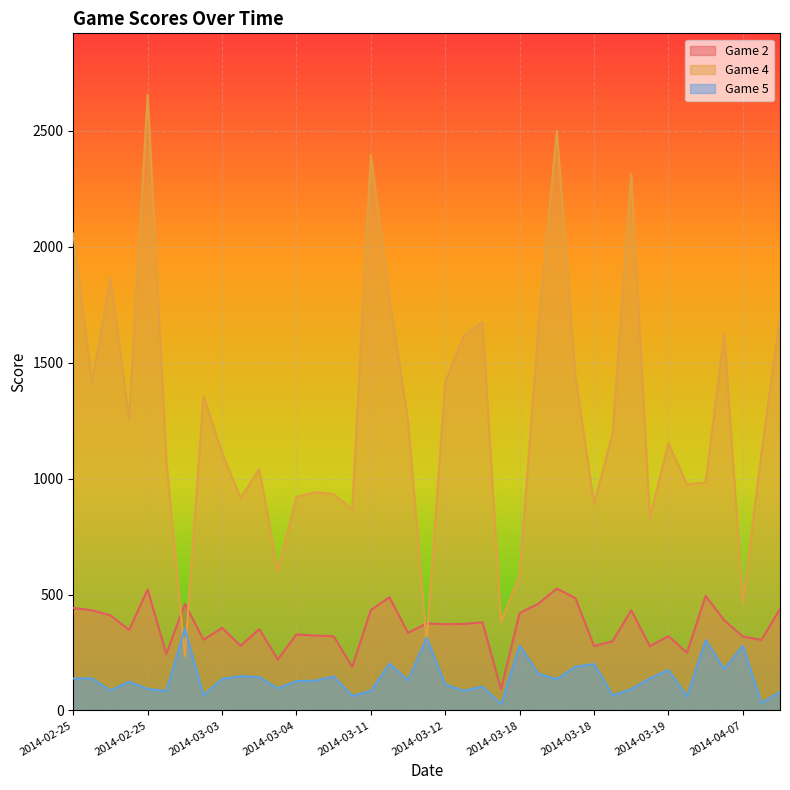

At how many categories does at least one series exceed 2015?

5